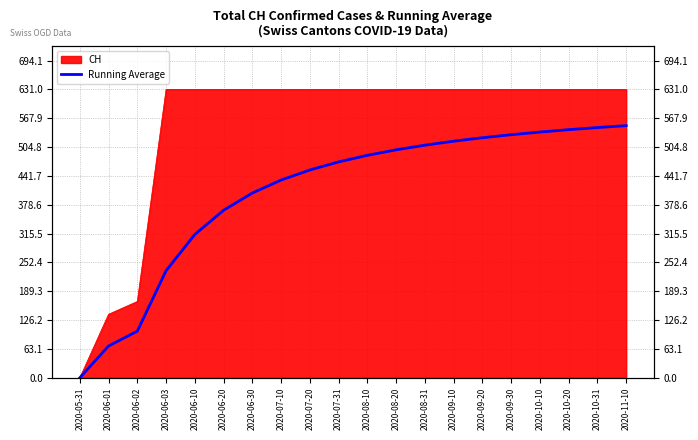

True or false: there are more than 0 points higher than both neighbors.

False